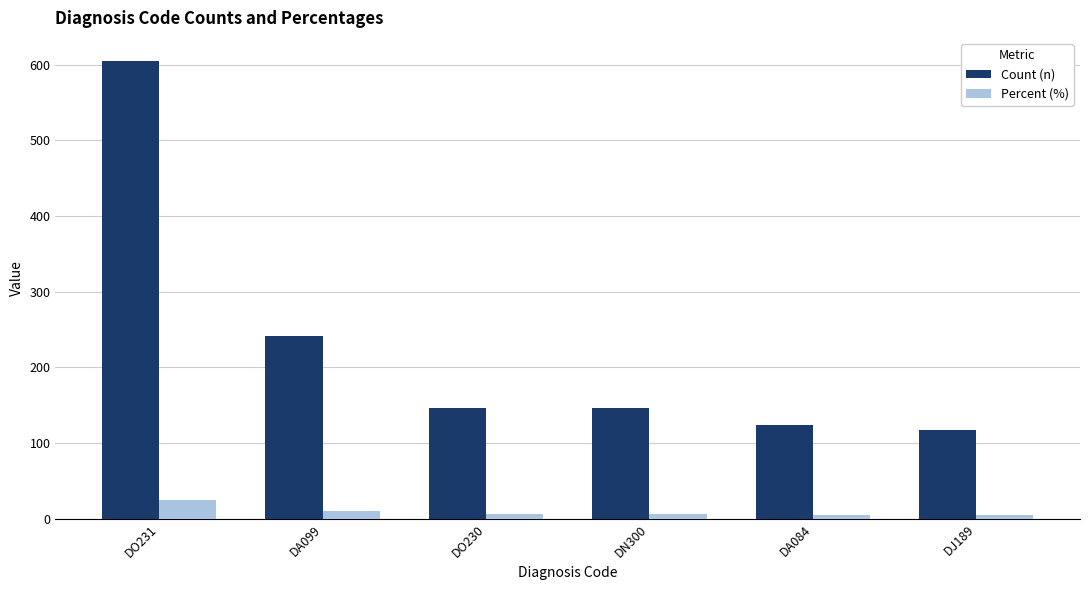

What is the sum of all Percent (%) values?

57.5